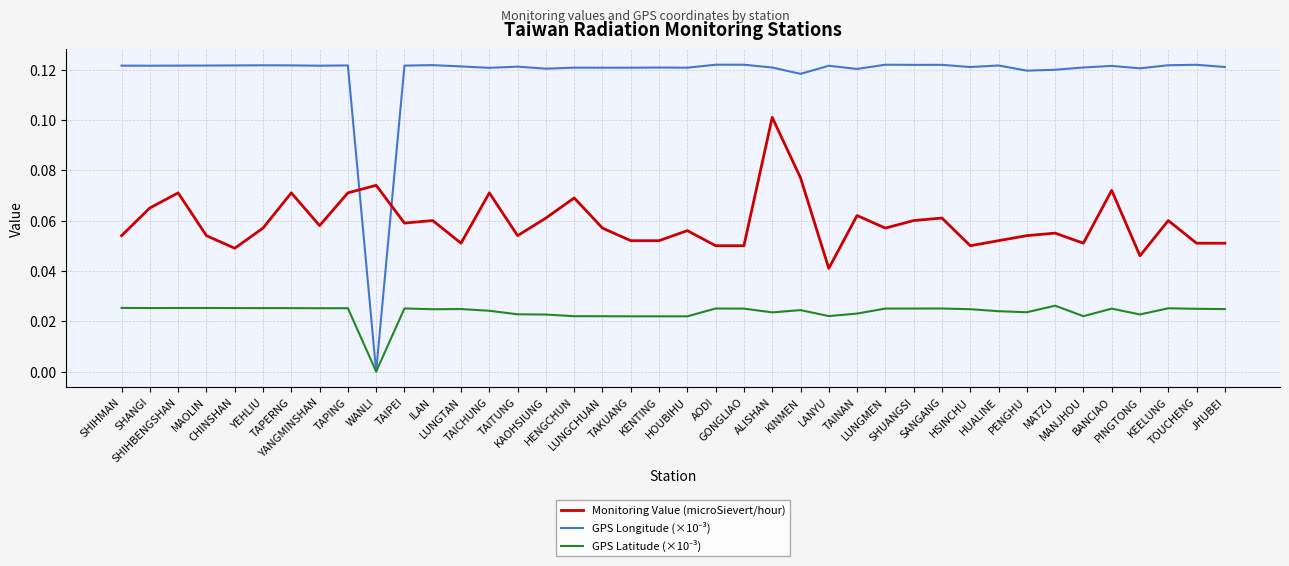

True or false: Monitoring Value (microSievert/hour) and GPS Latitude (×10⁻³) cross at least once.

False